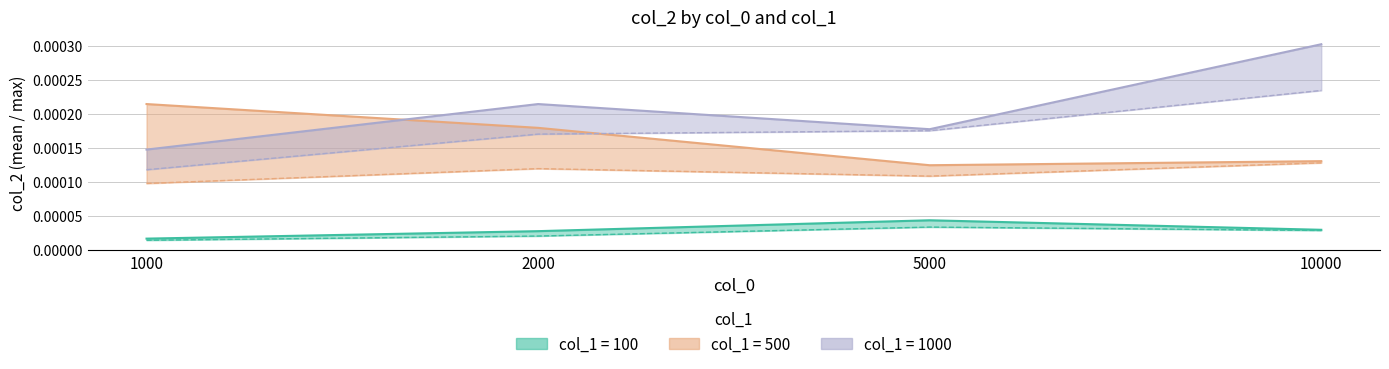

Between 10000 and 1000, which is larger?

10000